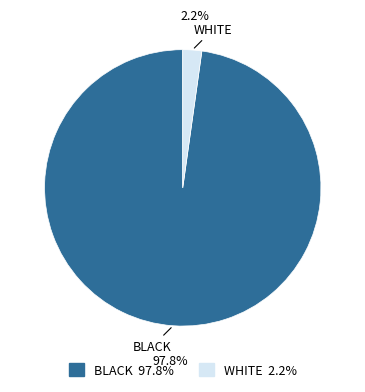

Rank the categories by value from lowest to highest.

WHITE, BLACK